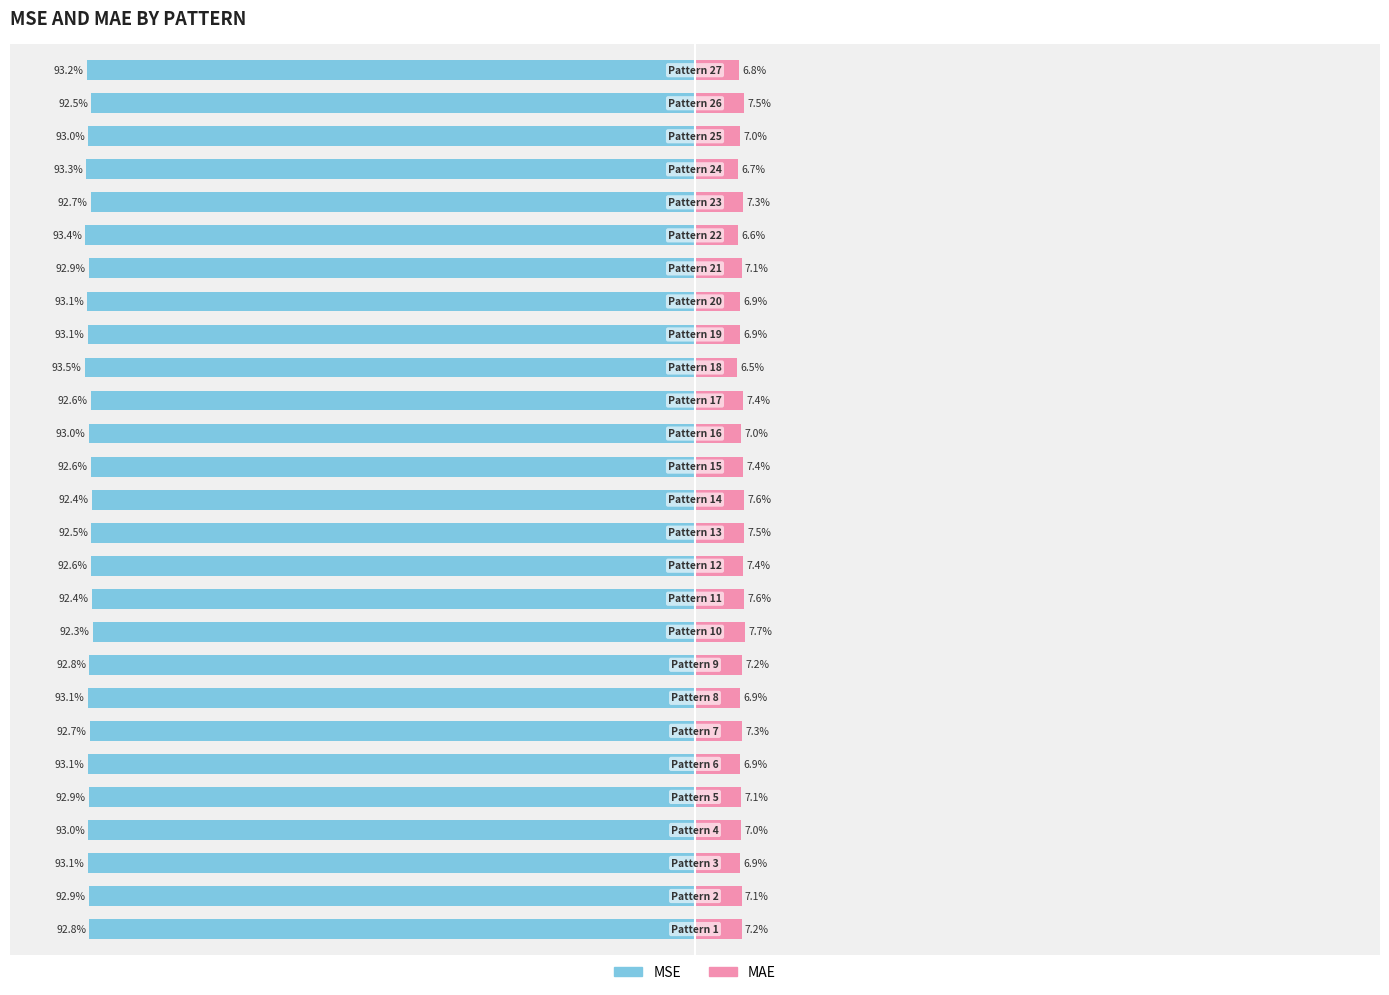

Which series changed the most between 3 and 7?

MAE